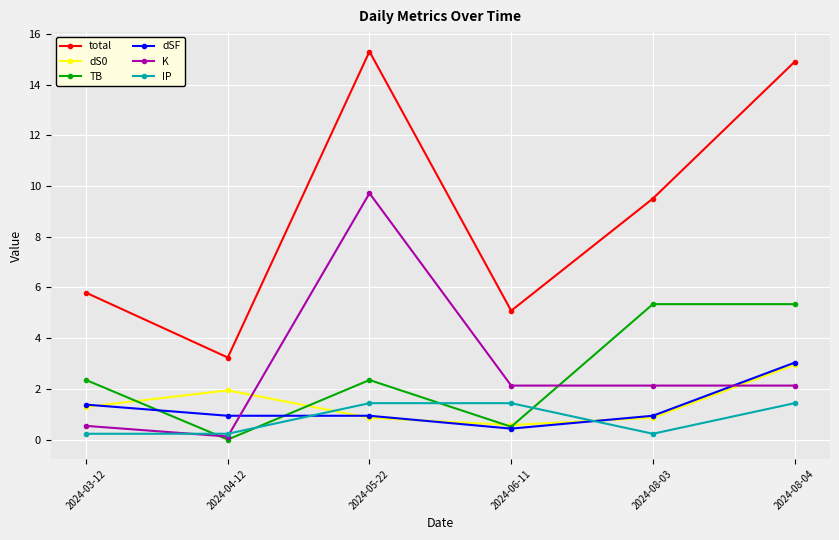

Is this an area chart (filled region under the line)?

No